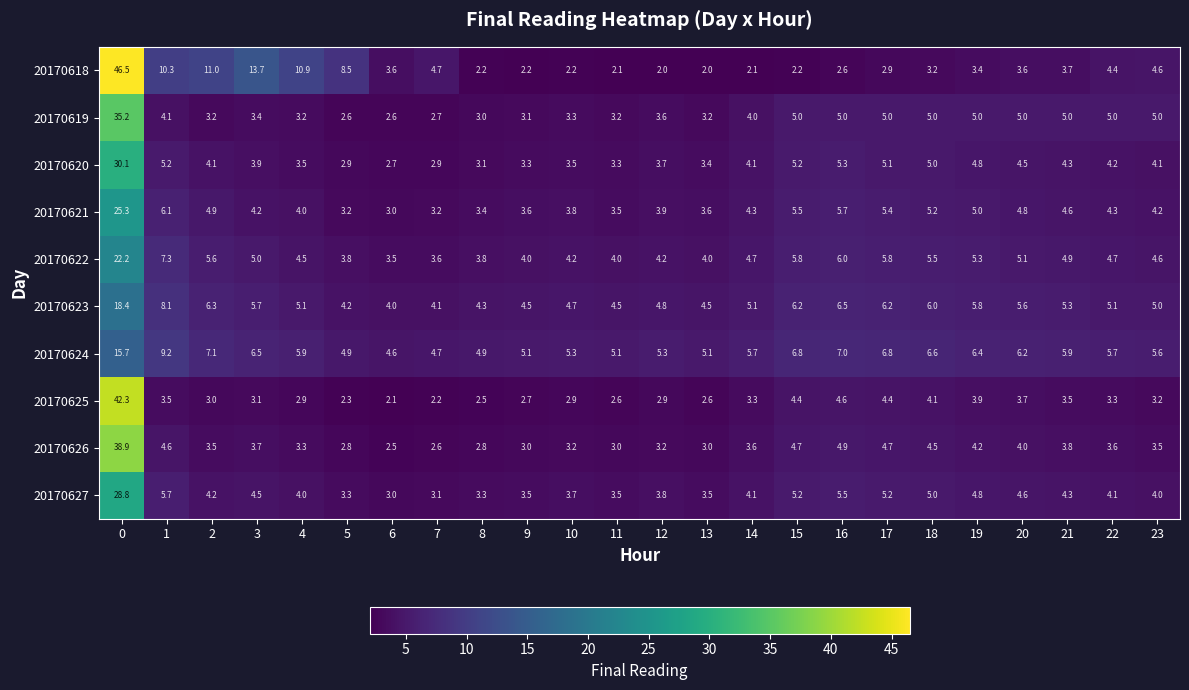

What is the approximate value of 20170625 at 22?

3.3